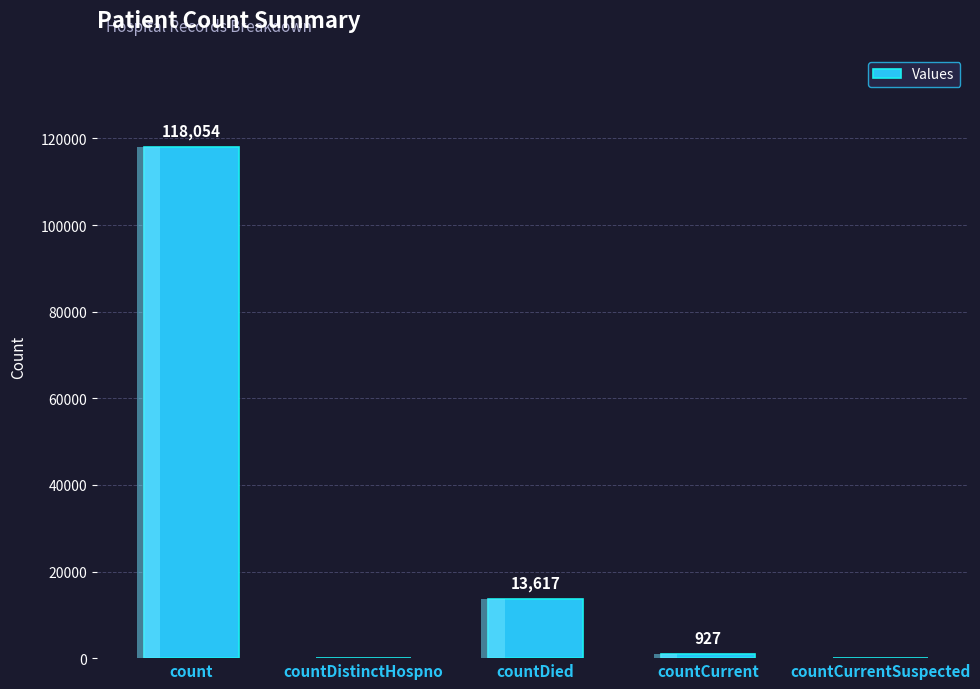

What is the label of the 2nd bar from the left?

countDistinctHospno